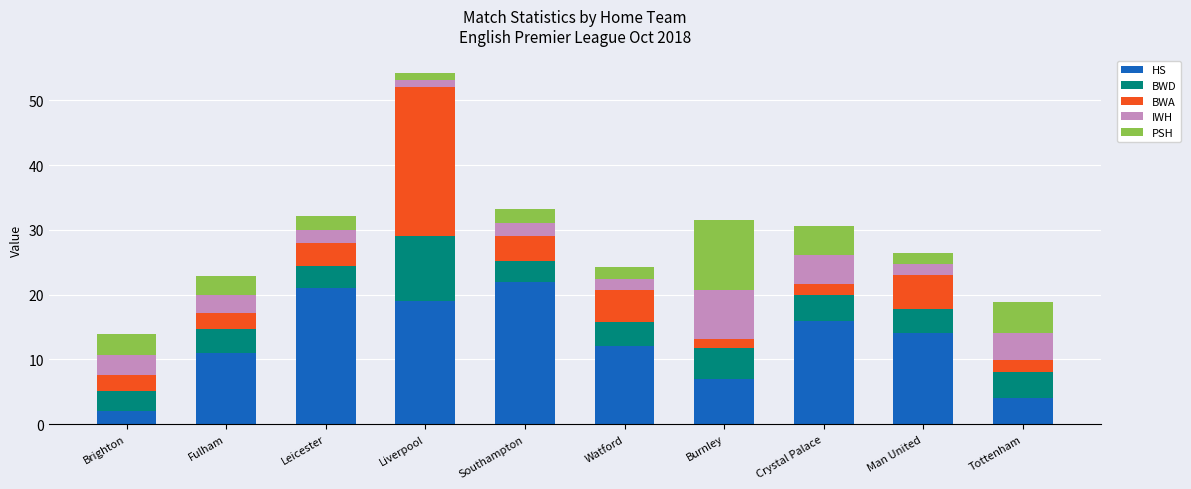

Which category has the lowest value in the HS series?

Brighton